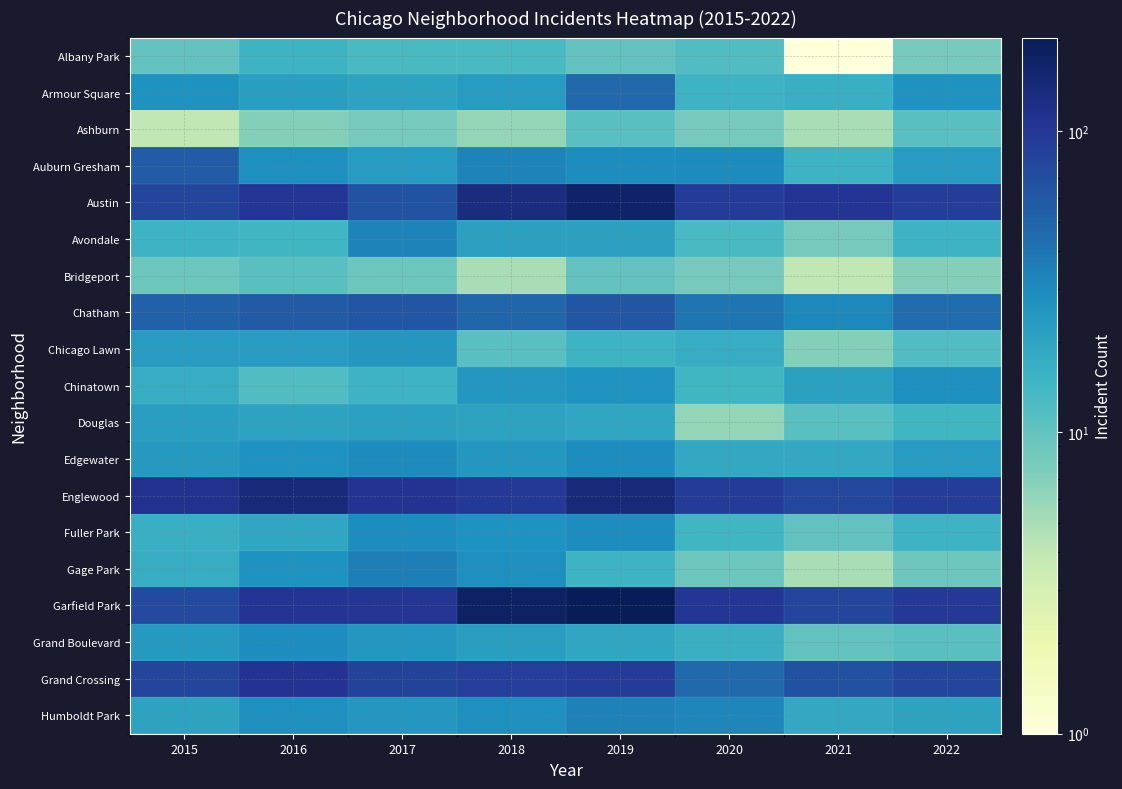

What is the total value across all series at 2017?

728